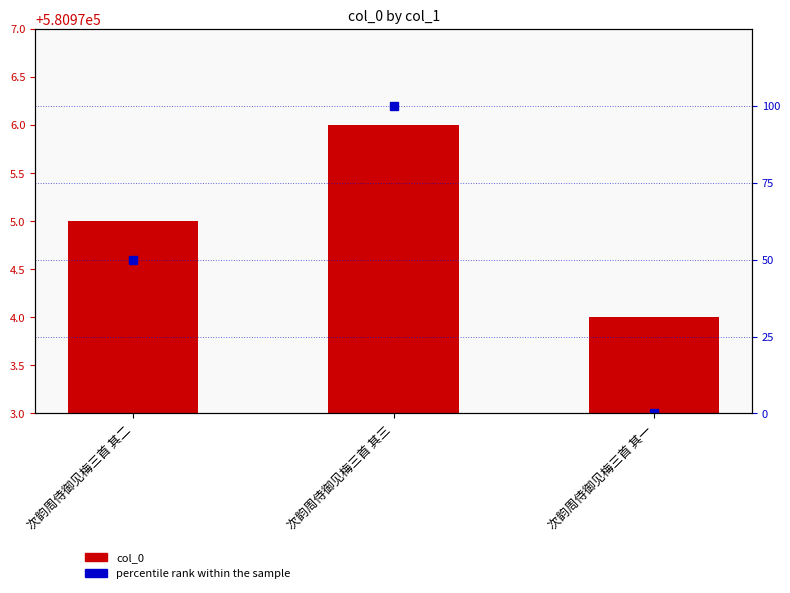

What is the total value across all series at 次韵周侍御见梅三首 其二?

581025